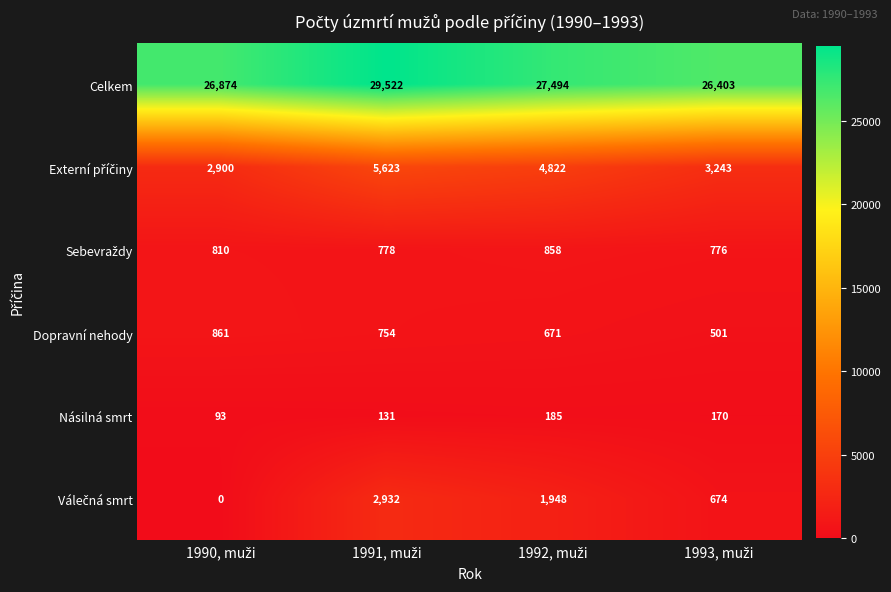

At how many categories does at least one series exceed 26729?

3